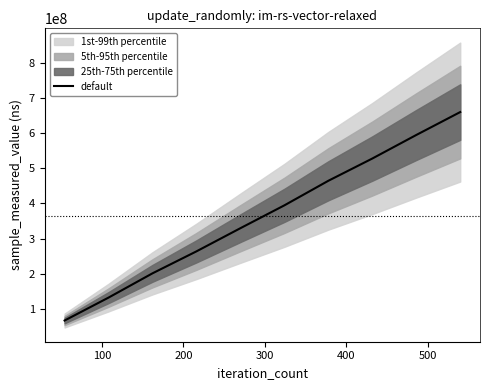

What is the maximum value for default?

660847847